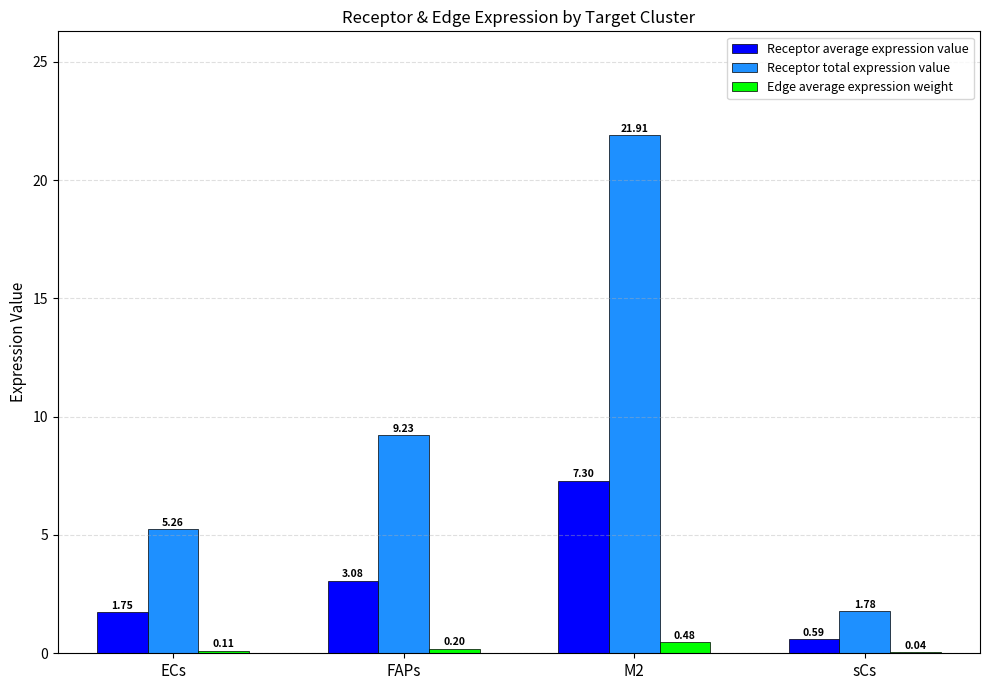

Which series has the largest total across all categories?

Receptor total expression value